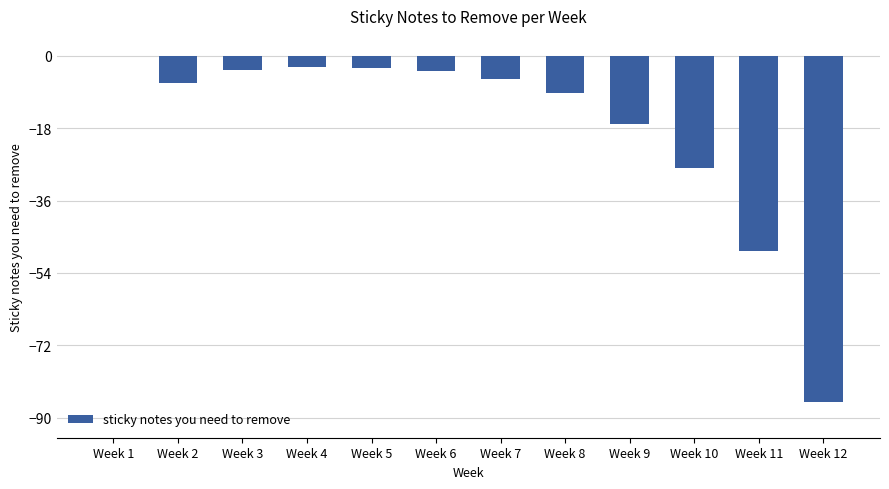

Is it true that the value at Week 8 is -13.8?

False